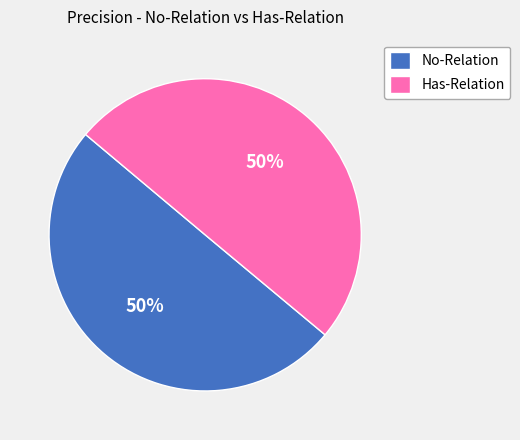

To the nearest percent, what percentage of the pie is Has-Relation?

50%